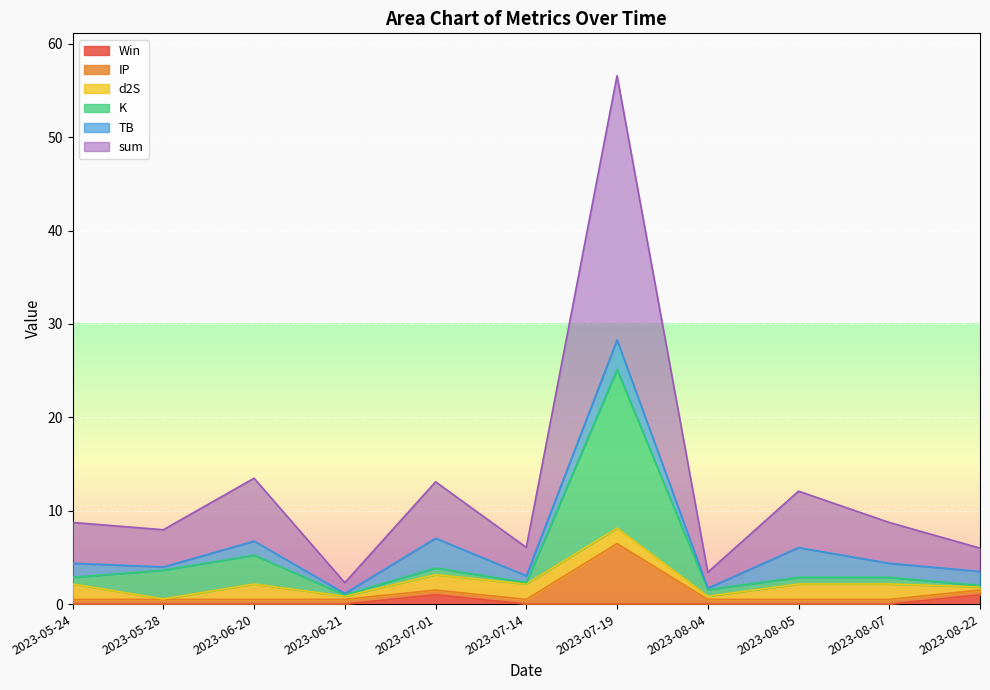

The value of Win at 2023-07-14 is 0.0. True or false?

True